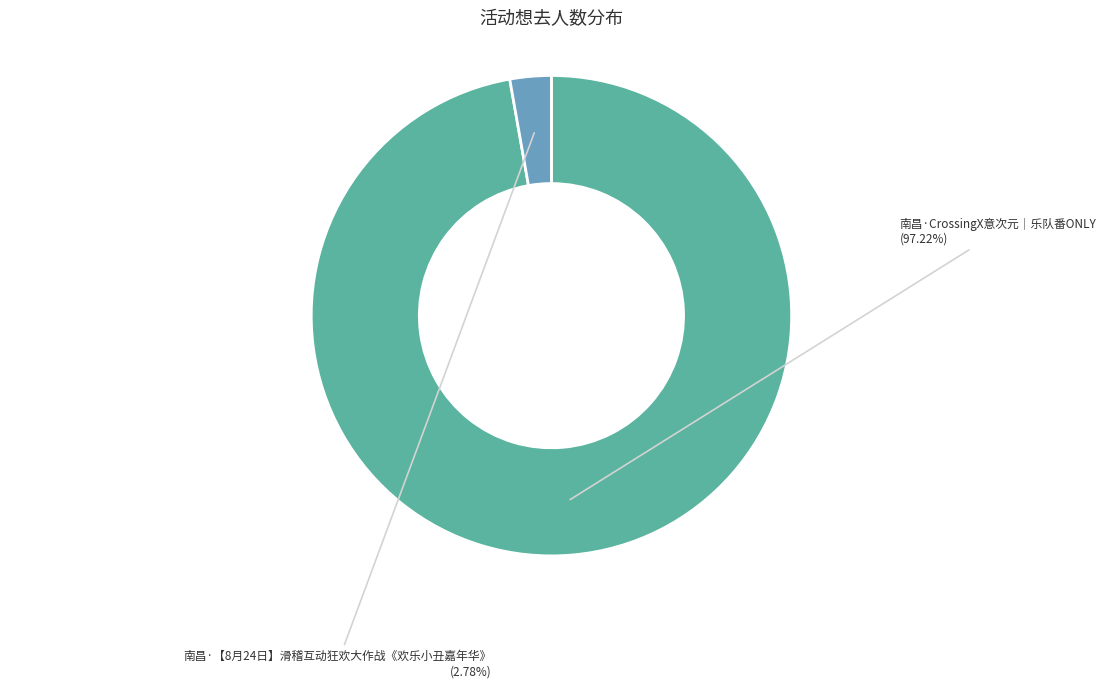

Does any single category account for the majority?

Yes